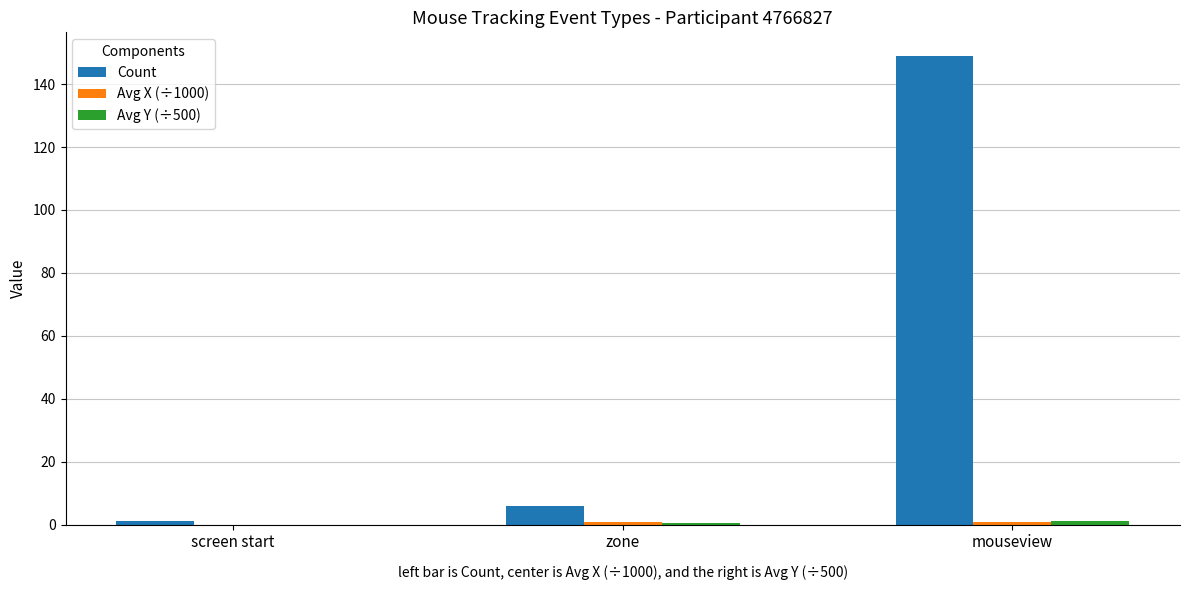

Which series has the largest total across all categories?

Count